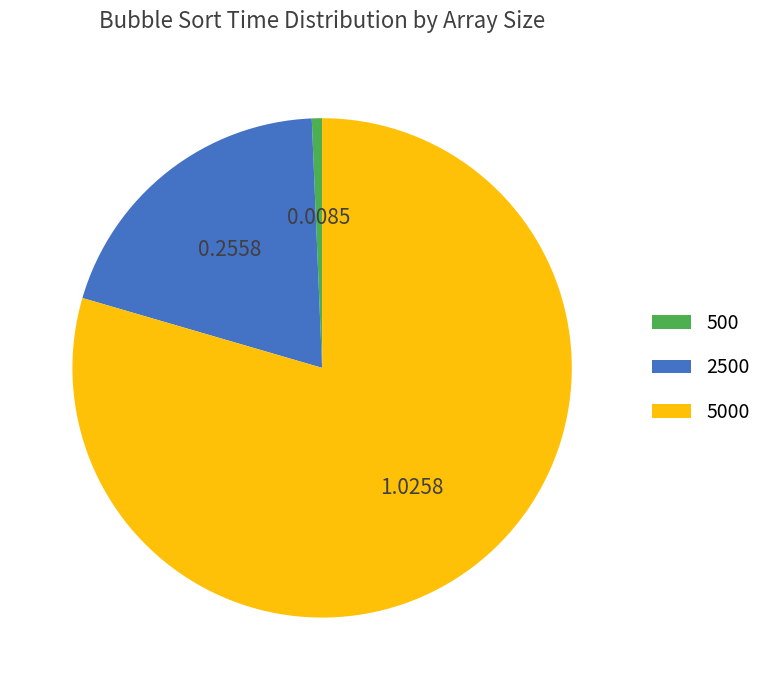

Is the sum of 5000 and 500 greater than half?

Yes